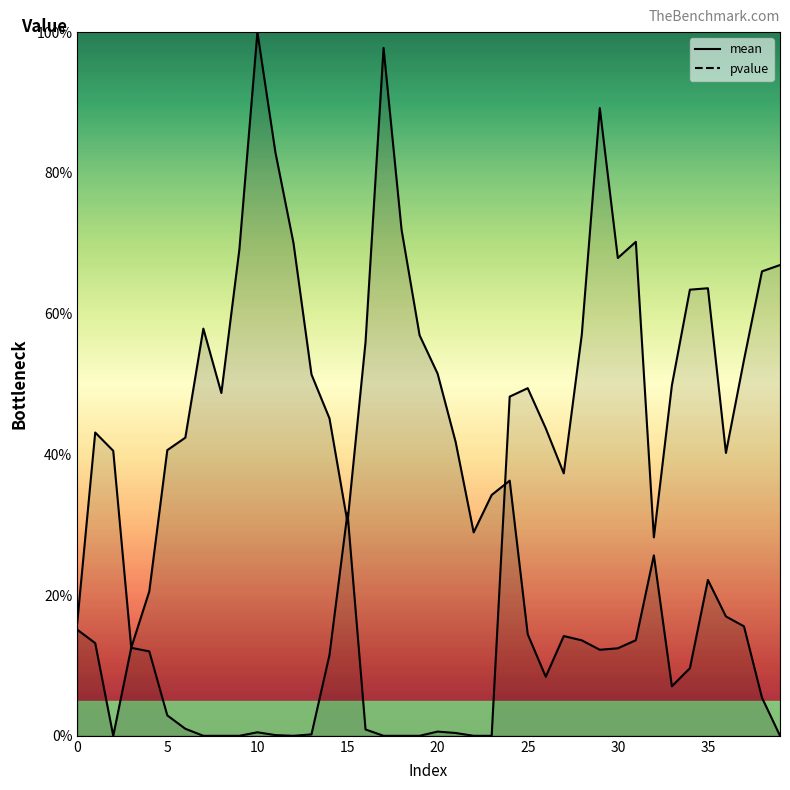

The value of mean at 34 is 0.1. True or false?

True